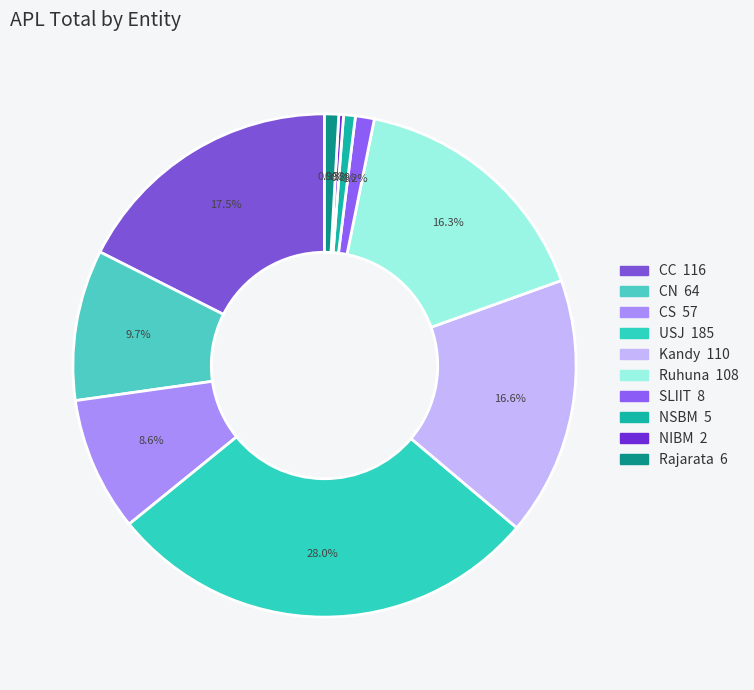

Is it true that CC is 18% of the pie?

True